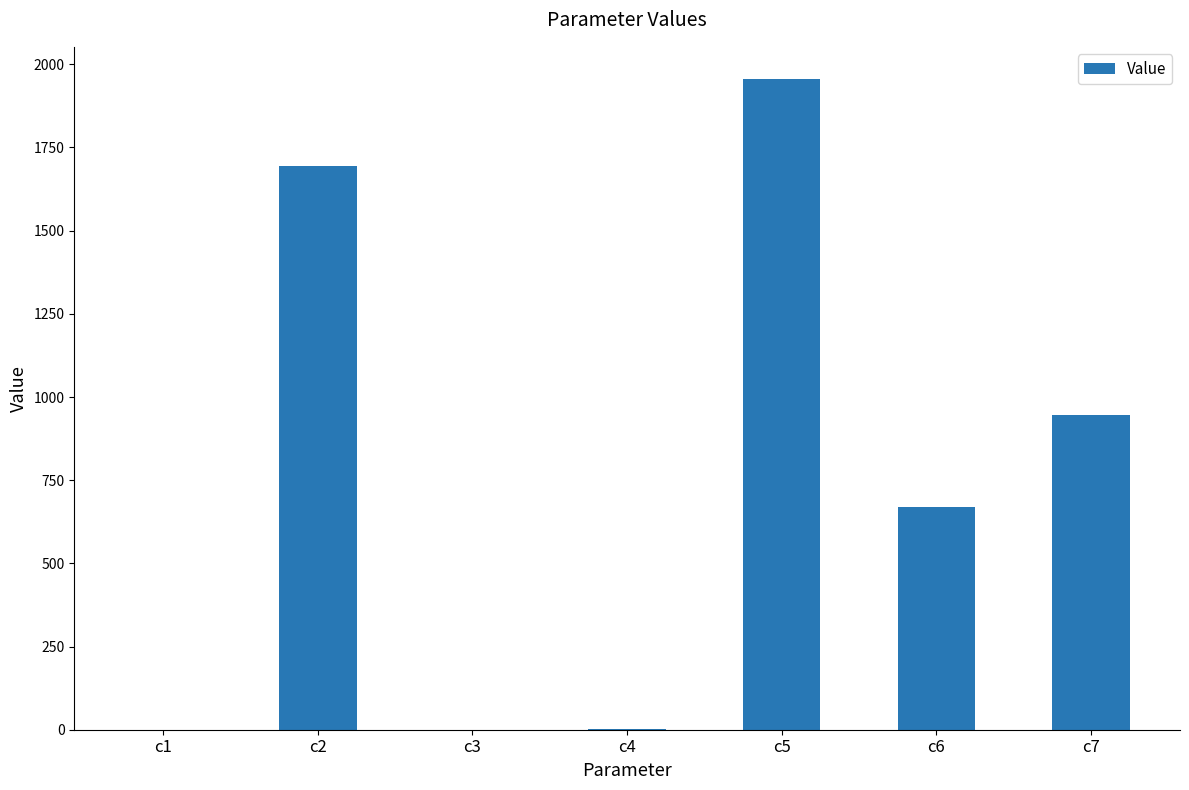

What is the sum of all values?

5264.6